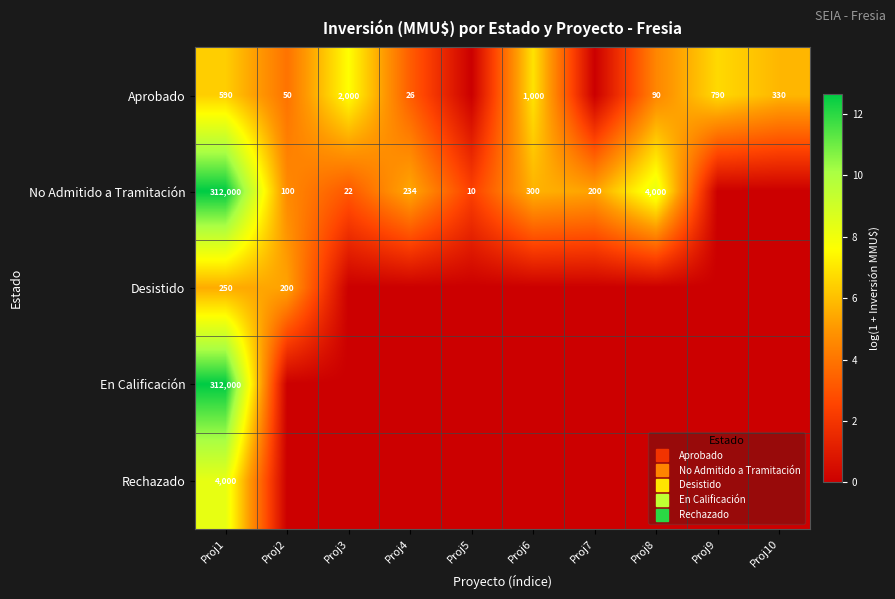

What is the spread (max minus min) of values at Proj7?

5.3